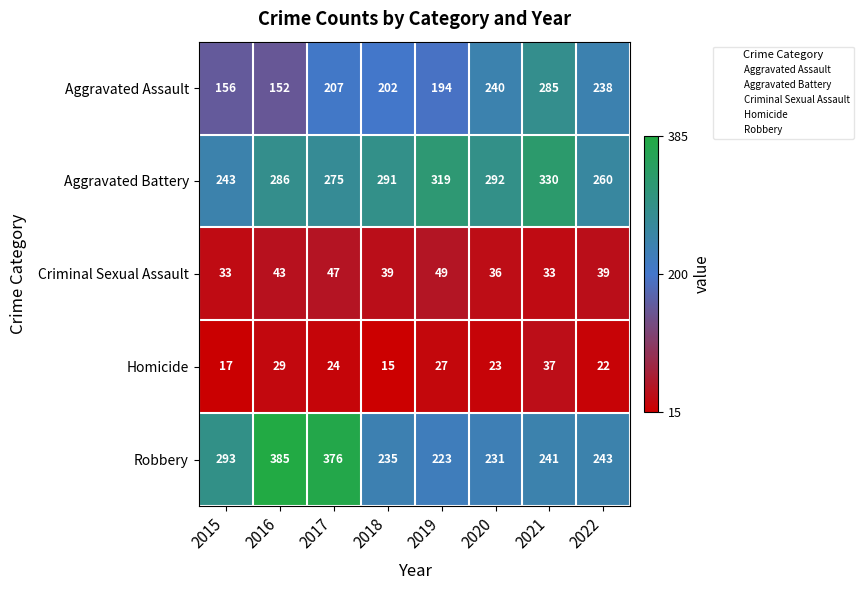

At how many categories does at least one series exceed 65?

8